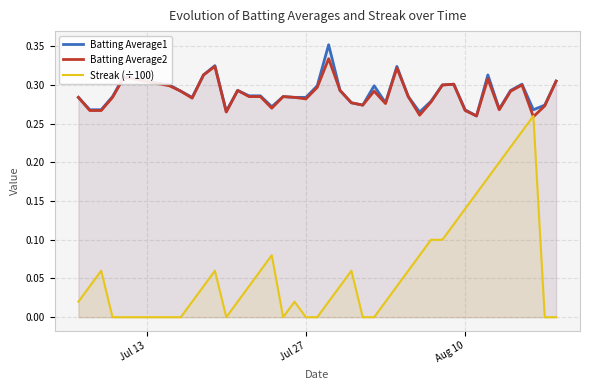

True or false: Batting Average1 and Streak (÷100) intersect in this chart.

False